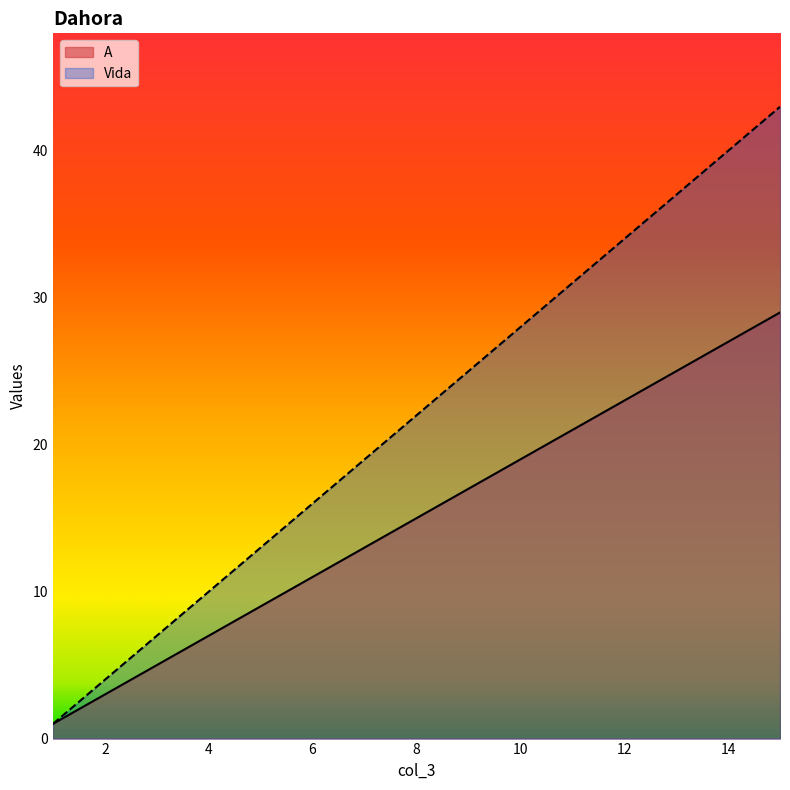

How many data points in Vida are above 22?

7